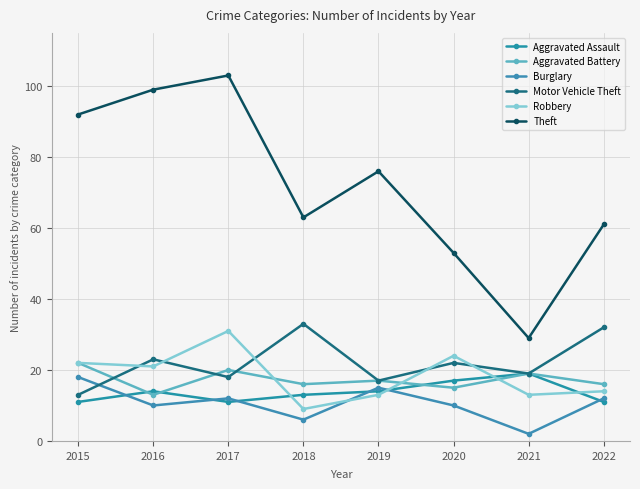

Where does the Robbery series first go above 21?

2015